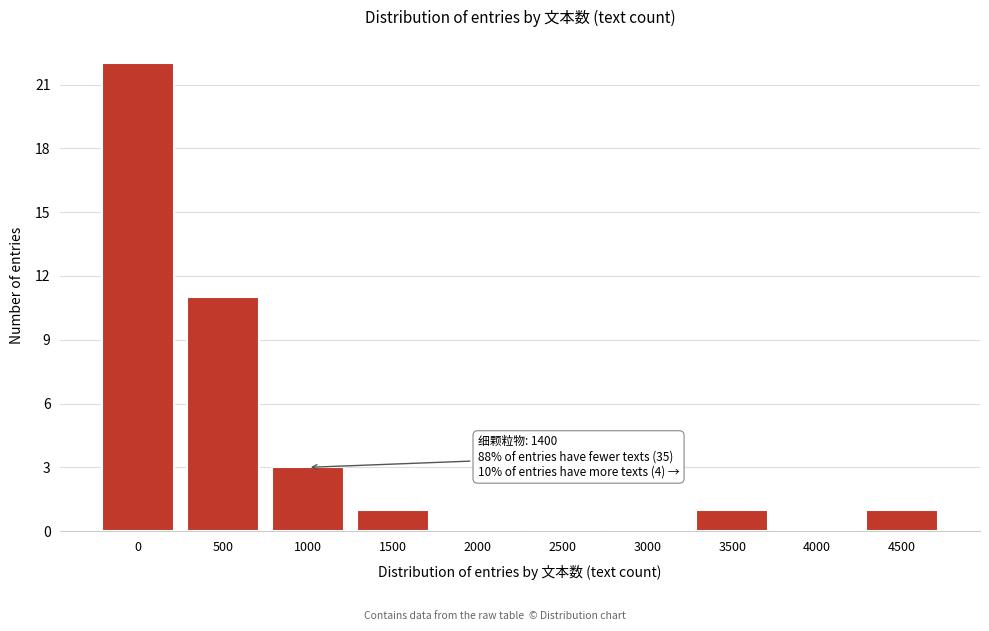

Reading right to left, extract all data points from this chart.

4500=1	4000=0	3500=1	3000=0	2500=0	2000=0	1500=1	1000=3	500=11	0=22